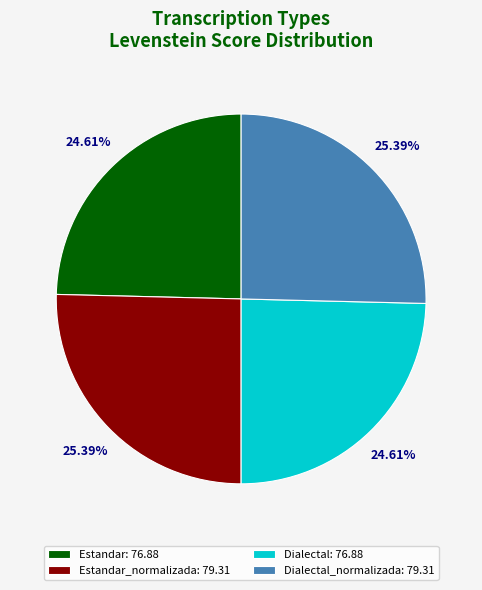

Approximately how many times larger is the value at Dialectal_normalizada: 79.31 compared to Estandar_normalizada: 79.31?

1.0